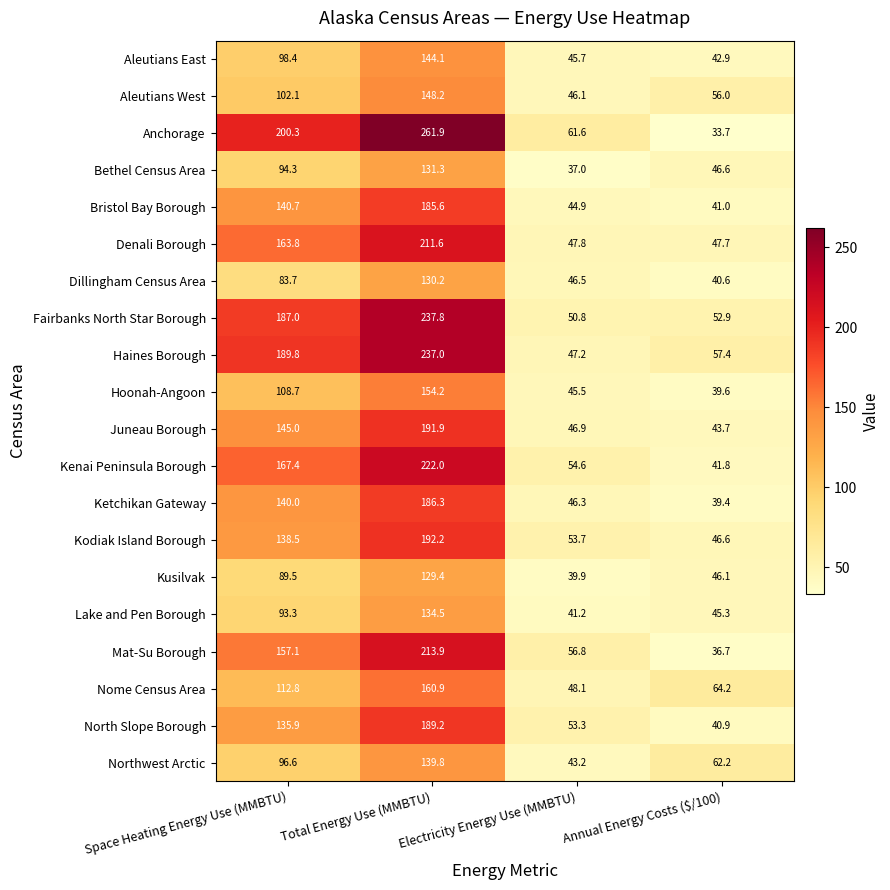

List the labels in order of Nome Census Area value, smallest first.

Electricity Energy Use (MMBTU), Annual Energy Costs ($/100), Space Heating Energy Use (MMBTU), Total Energy Use (MMBTU)